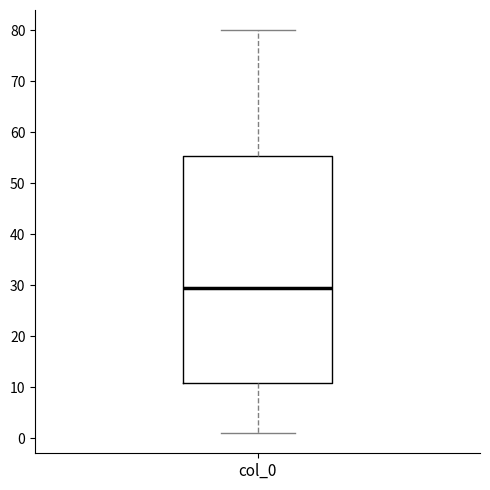

Read this box plot against the y-axis: the position of the median line, the range covered by the box, and the ends of both whiskers. The values are not printed on the chart, so give them approximately, as read against the axis.

median 30, box 11 to 55, whiskers 1 to 80